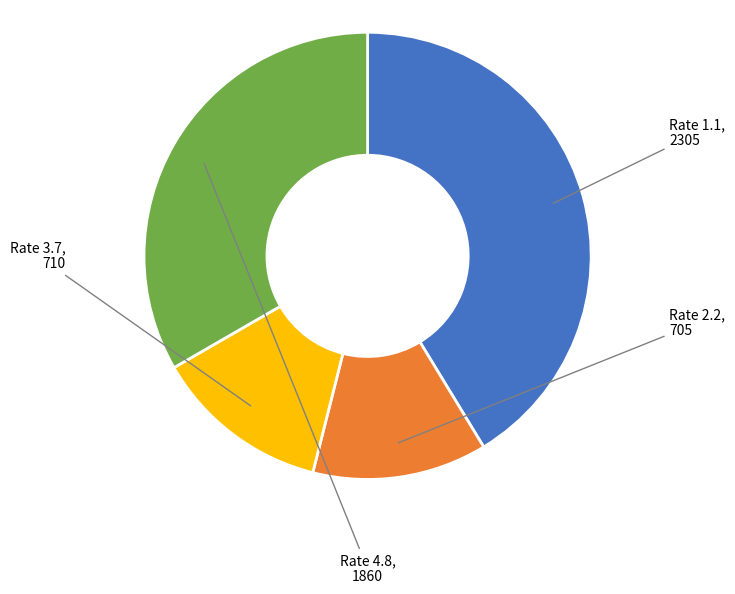

Do Rate 2.2 and Rate 1.1 together represent more than half of the pie?

Yes